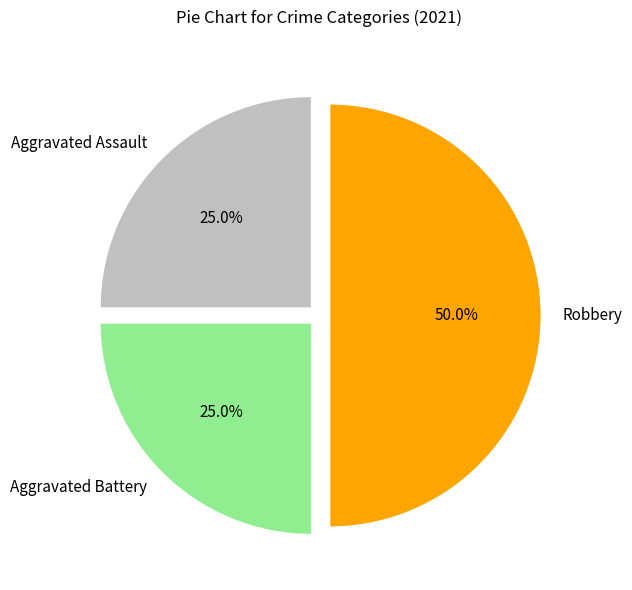

Approximately how many times larger is the value at Aggravated Assault compared to Robbery?

0.5